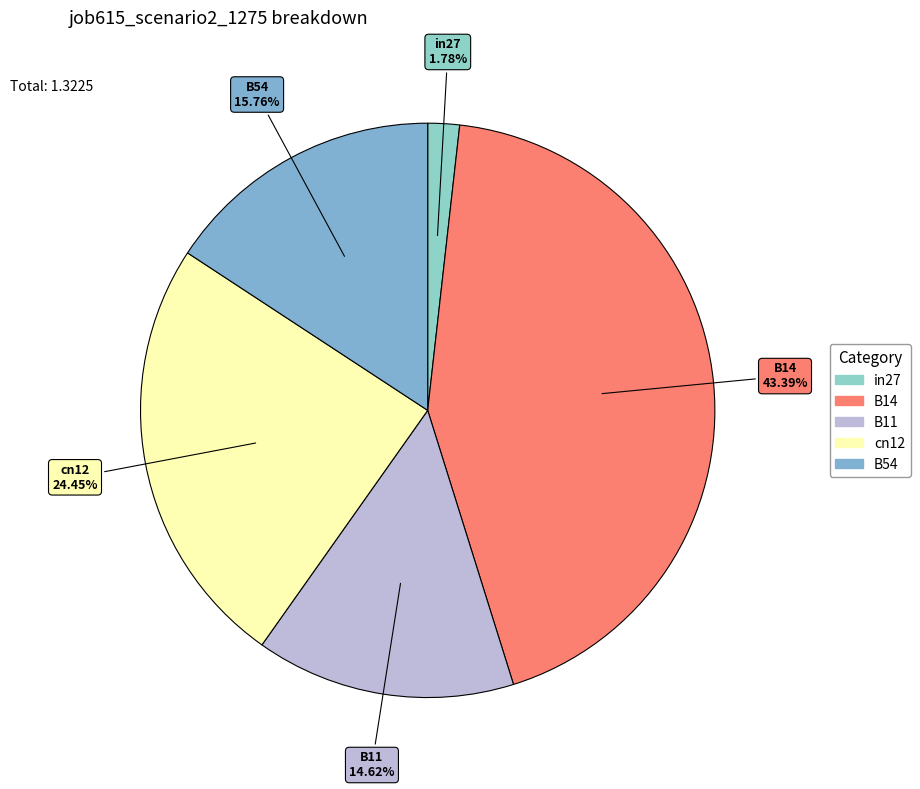

Which category has the biggest portion of the pie?

B14